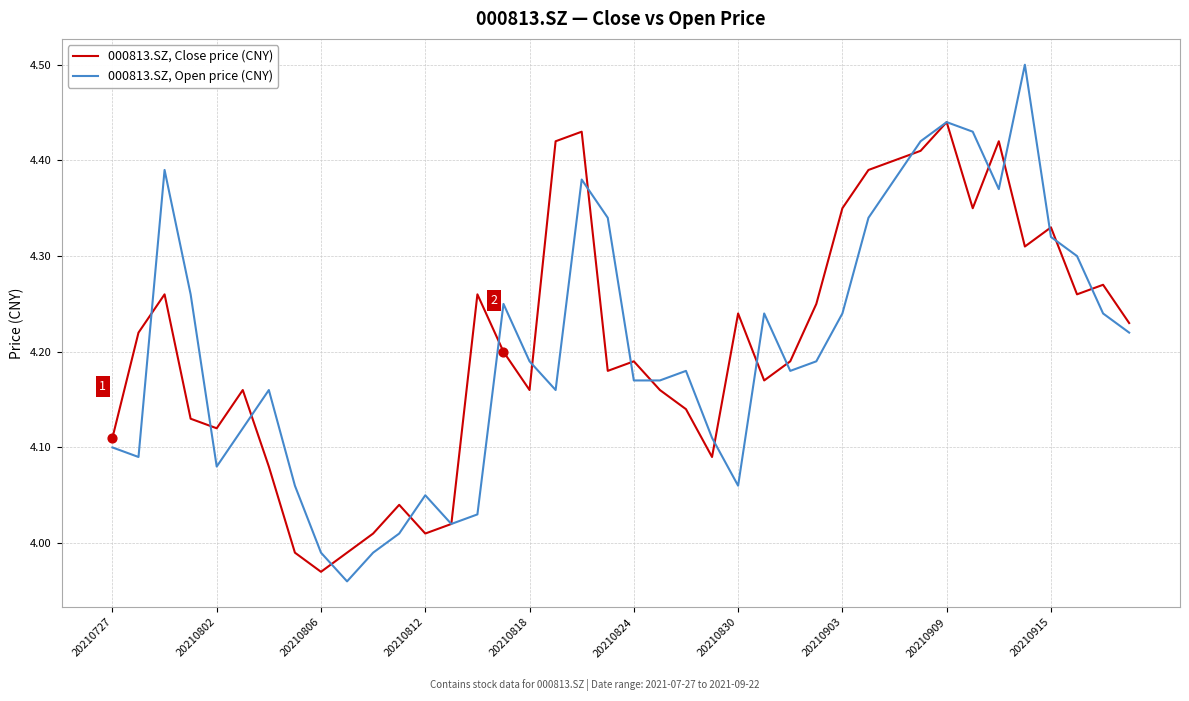

What is the maximum value shown in the chart?

4.5